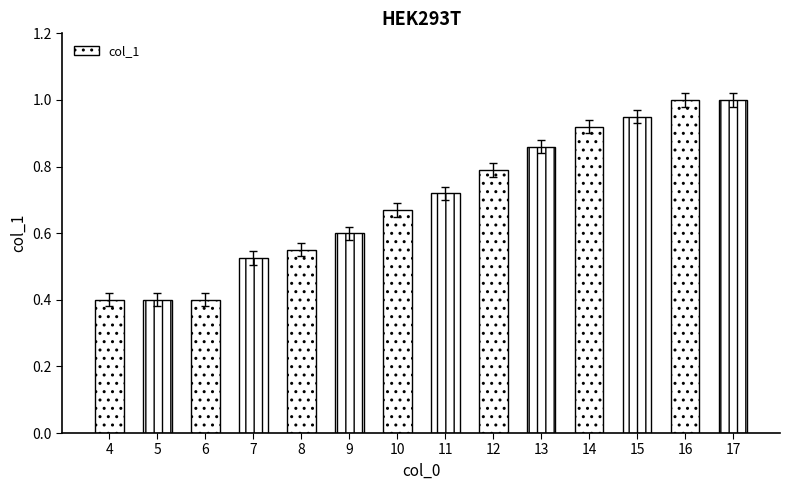

At which label is the value closest to 0?

4